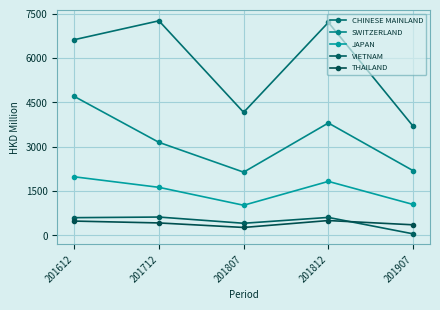

At how many categories does at least one series exceed 4023?

4